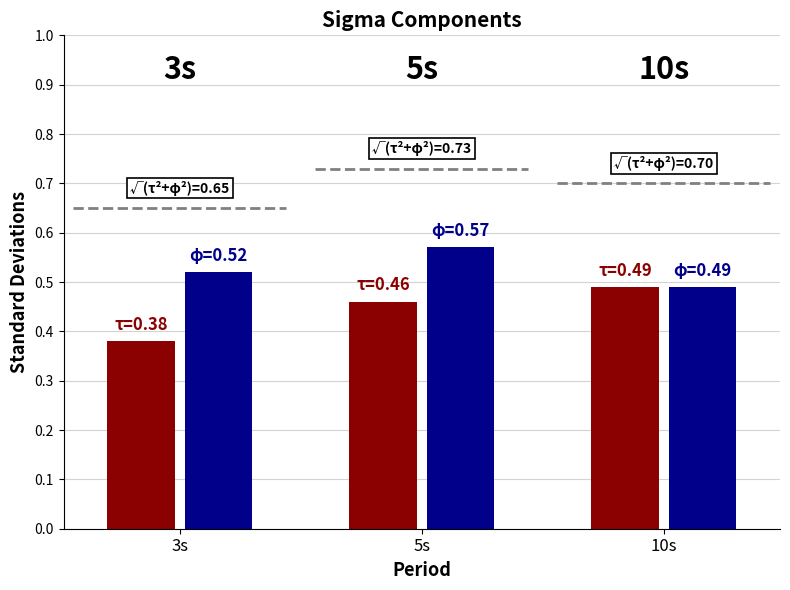

Rank the series by their average value, from highest to lowest.

φ, τ